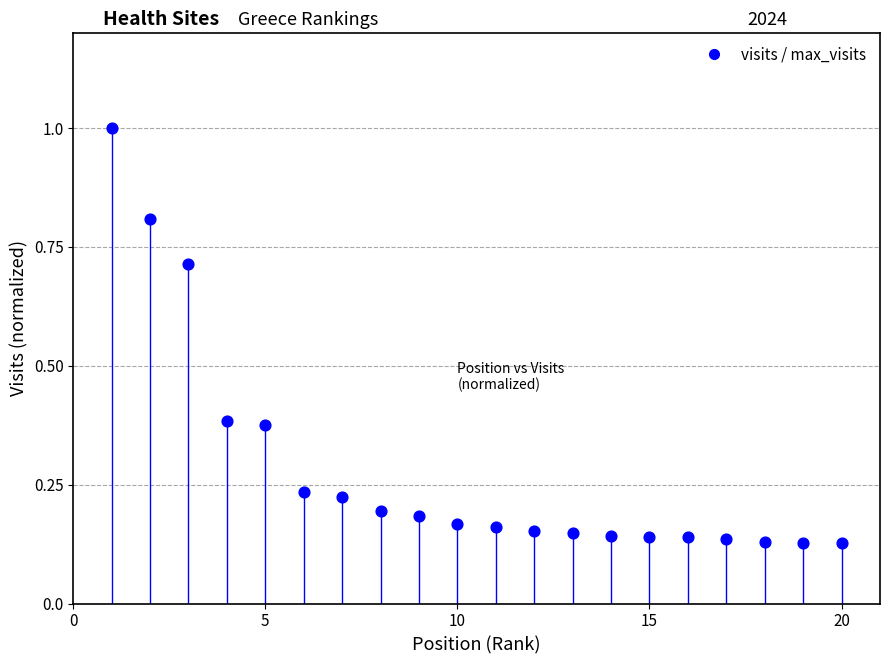

What is the range of Y values (max minus min)?

0.9